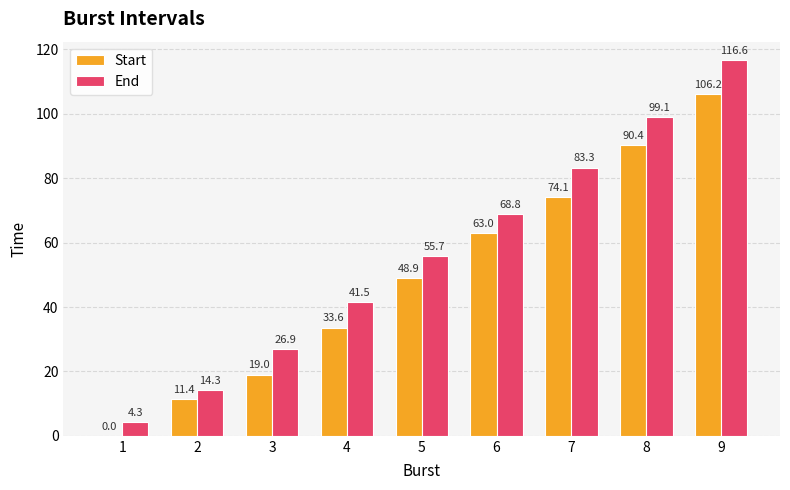

The End series shows 83.3 at 7. True or false?

True